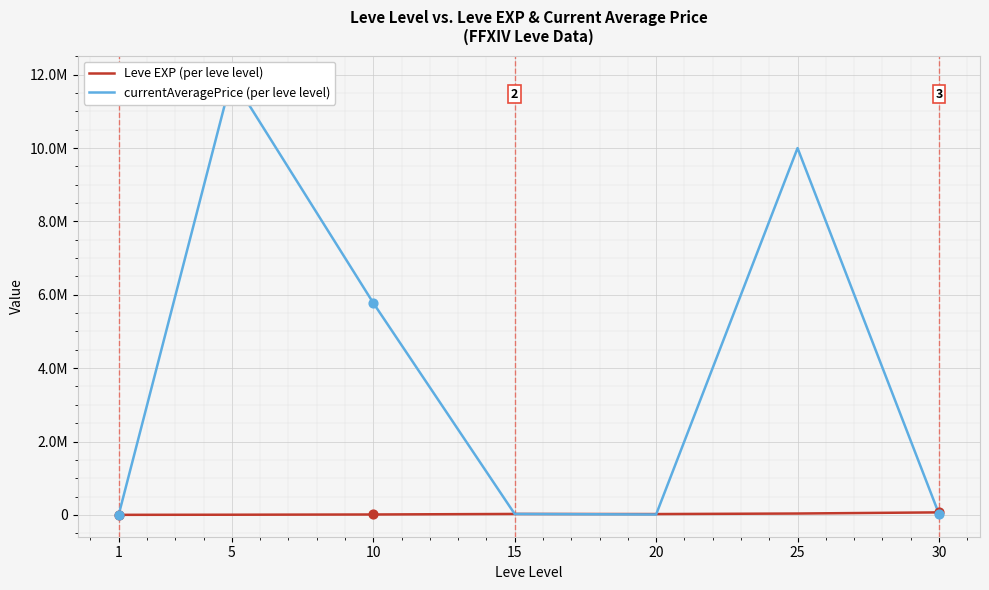

Is the value of currentAveragePrice (per leve level) at 15 greater than the value of Leve EXP (per leve level) at 15?

Yes